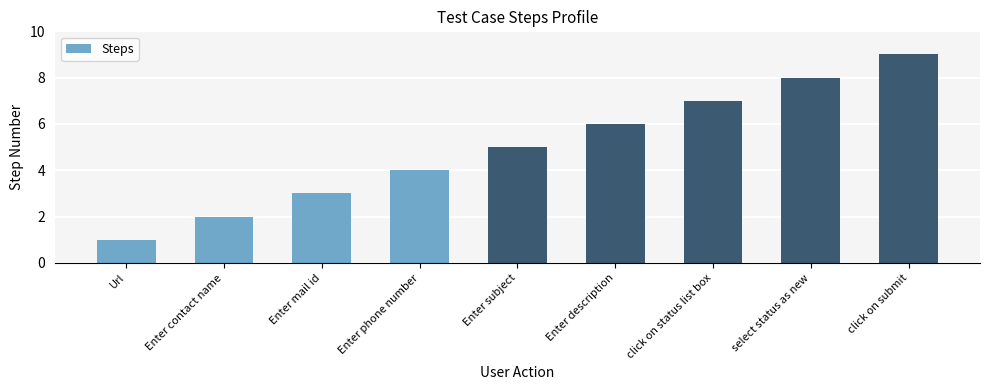

Are the bars horizontal?

No